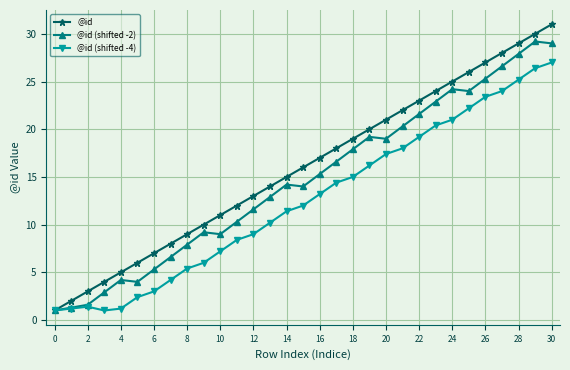

What are all the series names shown in the legend?

@id, @id (shifted -2), @id (shifted -4)